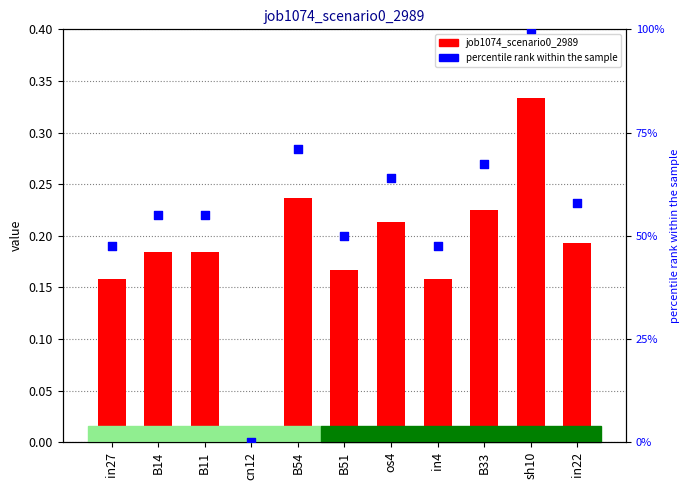

Which series contains the highest Y value?

percentile rank within the sample